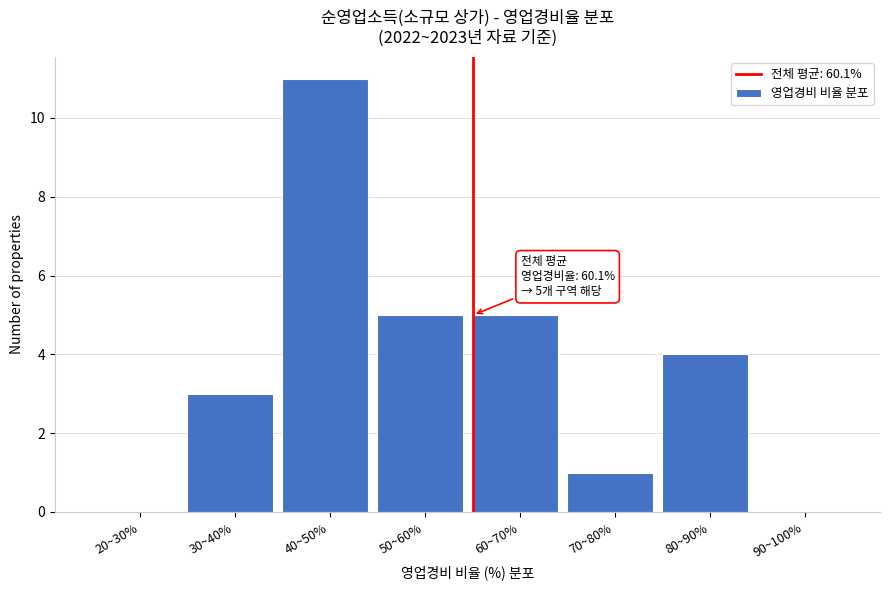

Reading left to right, extract all data points from this chart.

20~30%=0	30~40%=3	40~50%=11	50~60%=5	60~70%=5	70~80%=1	80~90%=4	90~100%=0